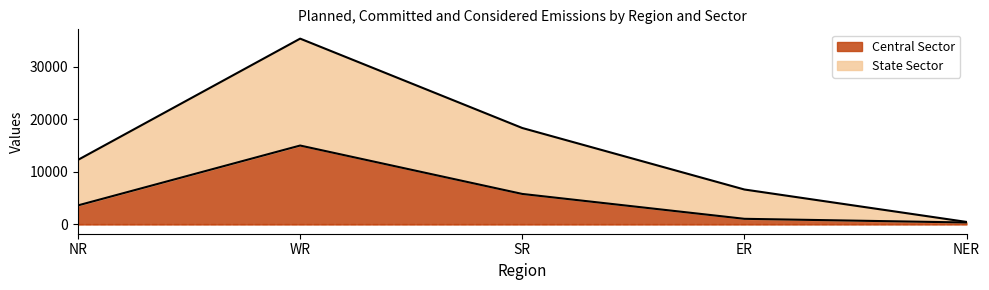

How many interior local peaks does the Central Sector series have?

1